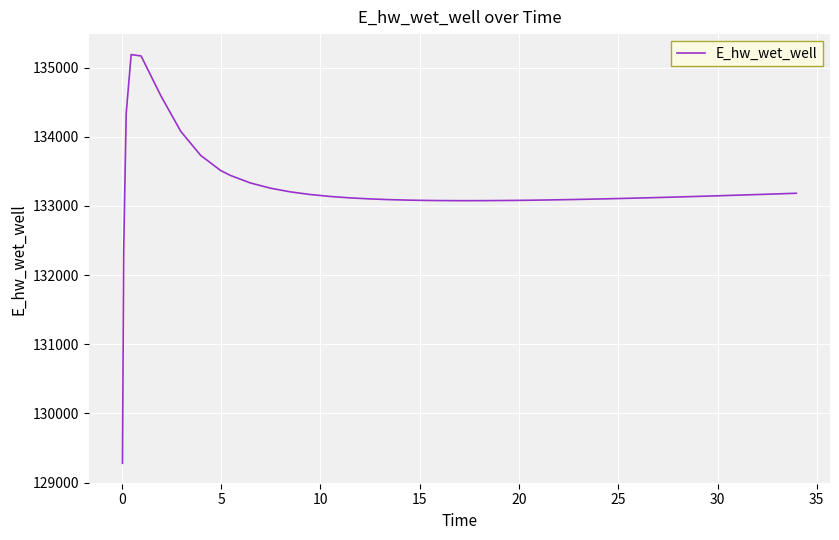

How many values are below 133128?

20